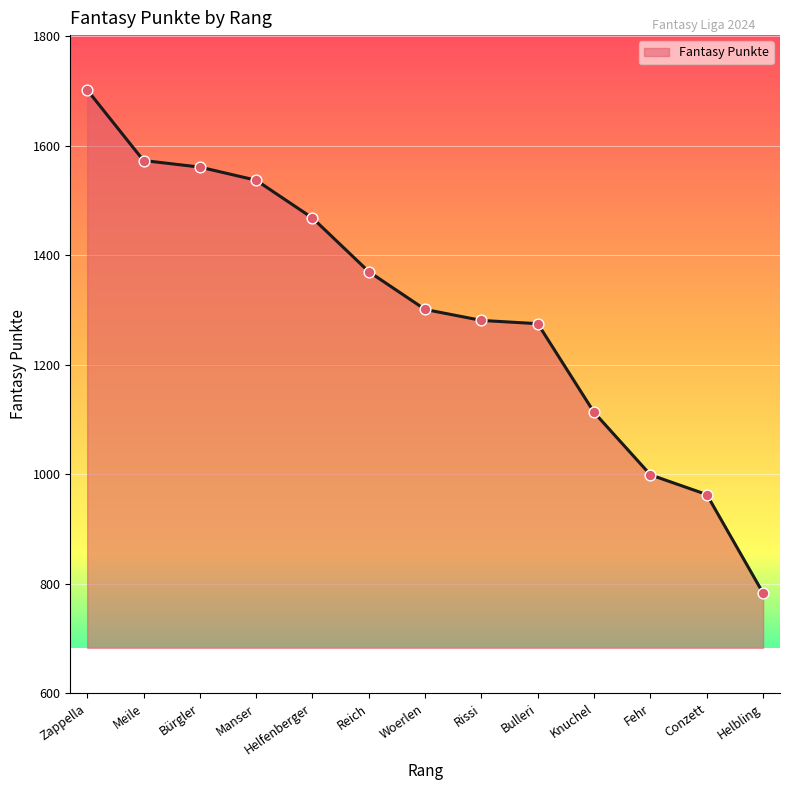

Which has a higher value, Bürgler or Meile?

Meile